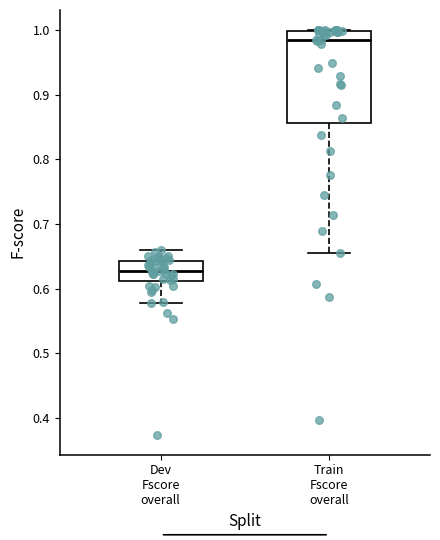

Which box's median line is the lowest?

Dev Fscore overall